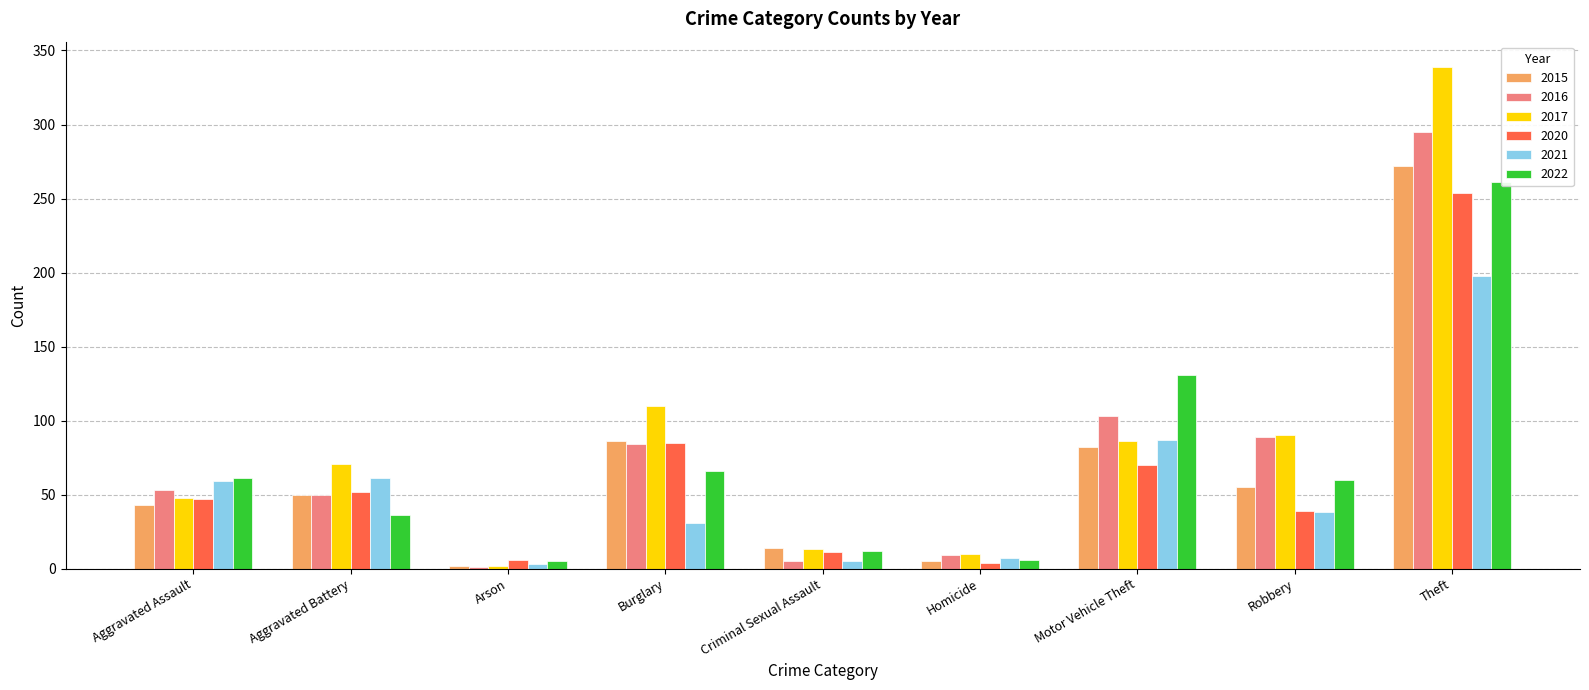

Reading left to right, list all the values displayed in this chart.

2015: Aggravated Assault=43	Aggravated Battery=50	Arson=2	Burglary=86	Criminal Sexual Assault=14	Homicide=5	Motor Vehicle Theft=82	Robbery=55	Theft=272
2016: Aggravated Assault=53	Aggravated Battery=50	Arson=1	Burglary=84	Criminal Sexual Assault=5	Homicide=9	Motor Vehicle Theft=103	Robbery=89	Theft=295
2017: Aggravated Assault=48	Aggravated Battery=71	Arson=2	Burglary=110	Criminal Sexual Assault=13	Homicide=10	Motor Vehicle Theft=86	Robbery=90	Theft=339
2020: Aggravated Assault=47	Aggravated Battery=52	Arson=6	Burglary=85	Criminal Sexual Assault=11	Homicide=4	Motor Vehicle Theft=70	Robbery=39	Theft=254
2021: Aggravated Assault=59	Aggravated Battery=61	Arson=3	Burglary=31	Criminal Sexual Assault=5	Homicide=7	Motor Vehicle Theft=87	Robbery=38	Theft=198
2022: Aggravated Assault=61	Aggravated Battery=36	Arson=5	Burglary=66	Criminal Sexual Assault=12	Homicide=6	Motor Vehicle Theft=131	Robbery=60	Theft=261